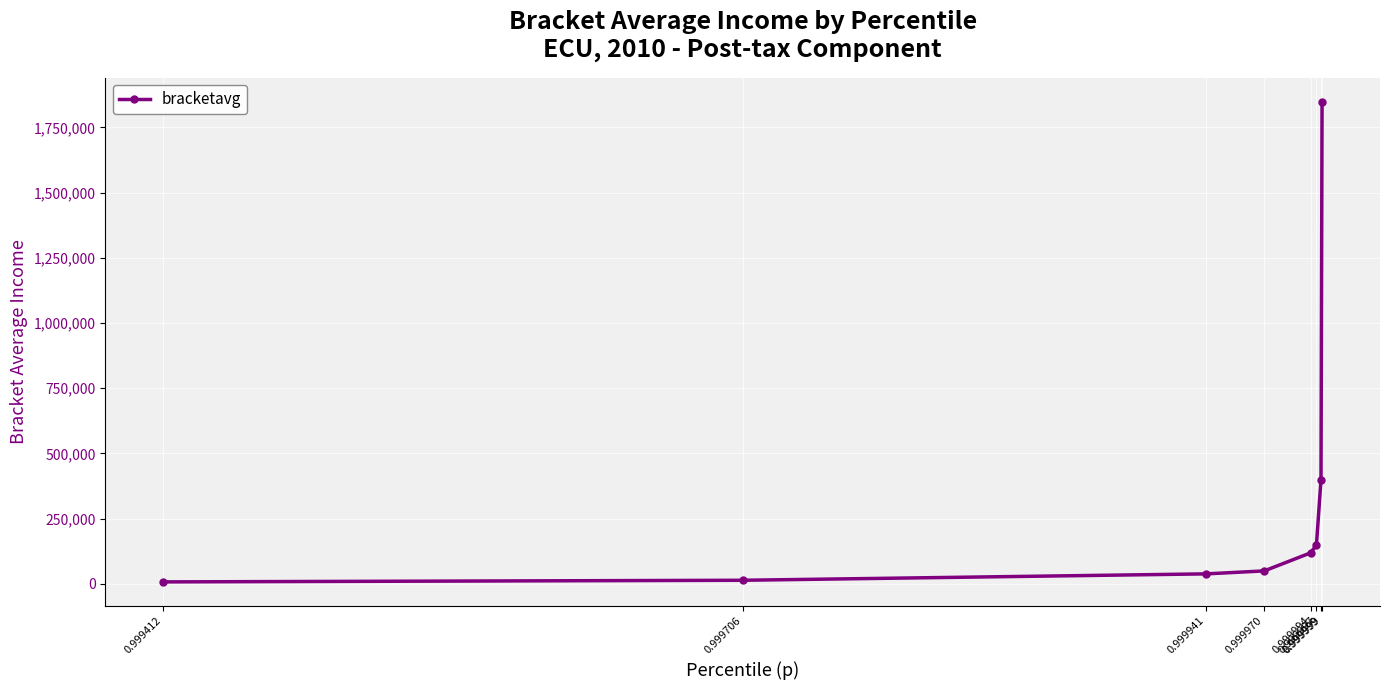

True or false: the data shows 13747.4 at 0.999706.

True